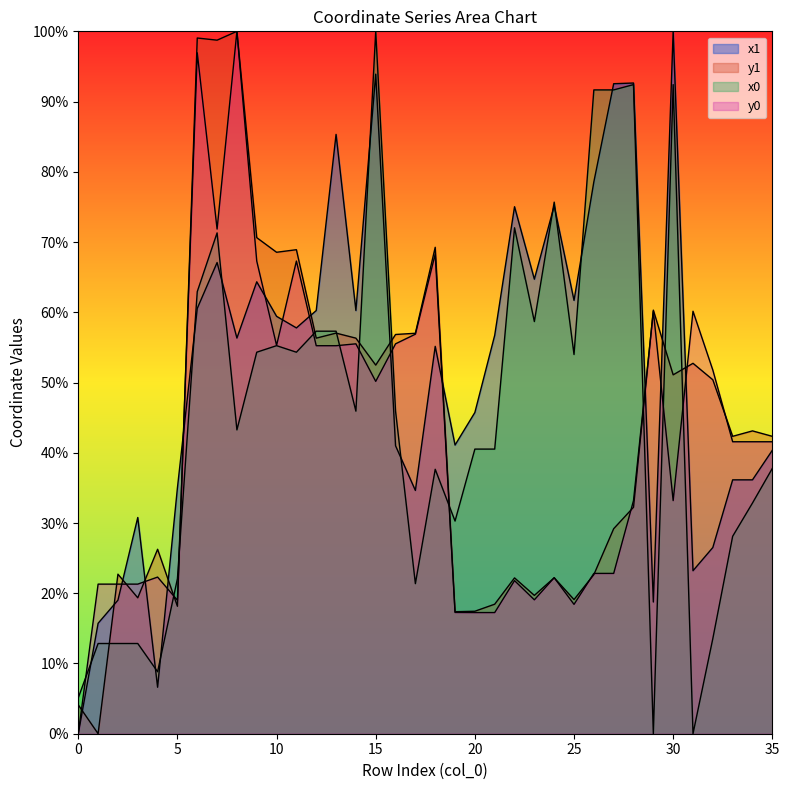

Between 5 and 21, which series saw the biggest shift?

x1